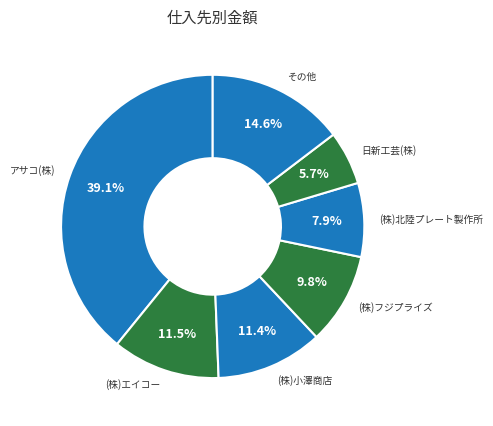

Is 日新工芸(株) the majority of the pie?

No